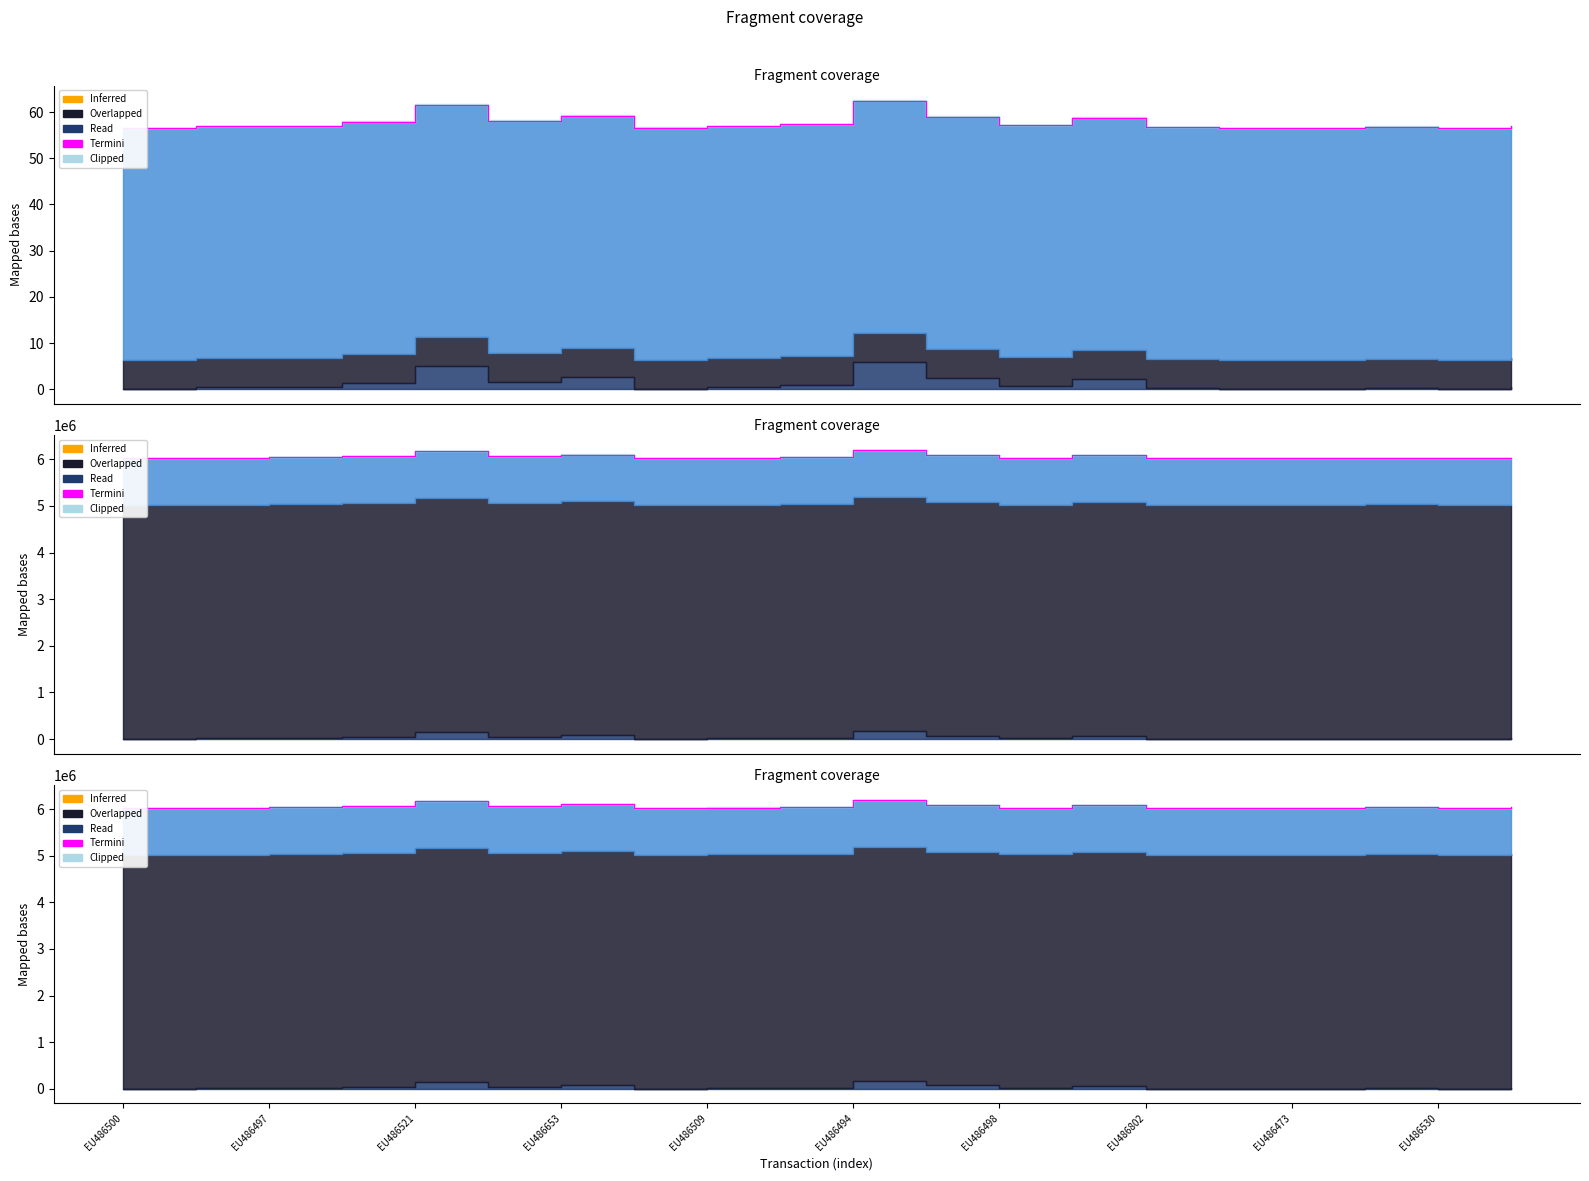

How many values are below 6034346?

10